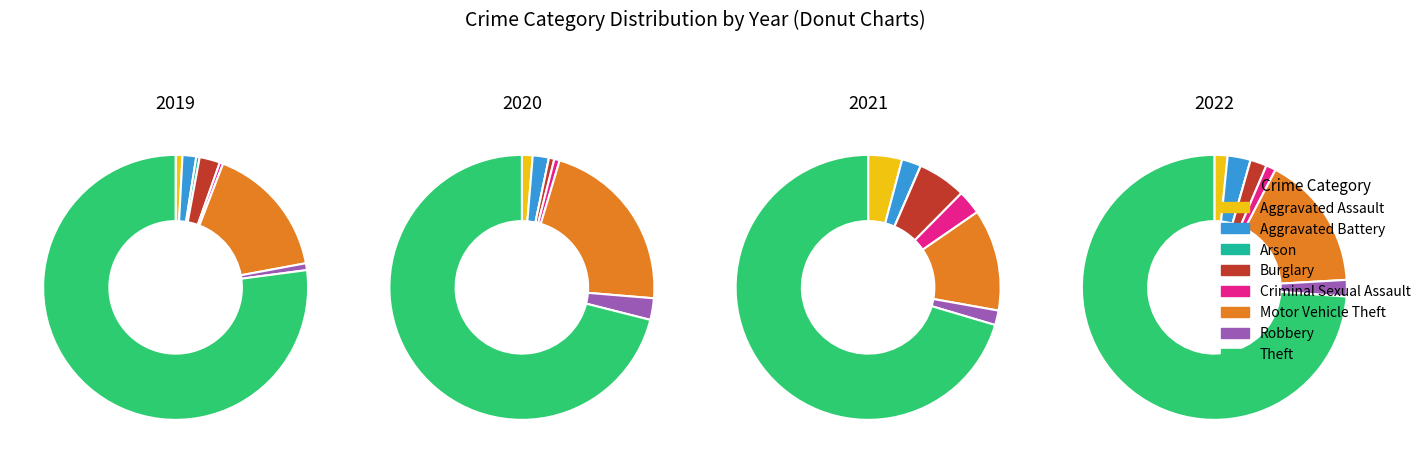

What is the spread (max minus min) of values at Robbery?

3